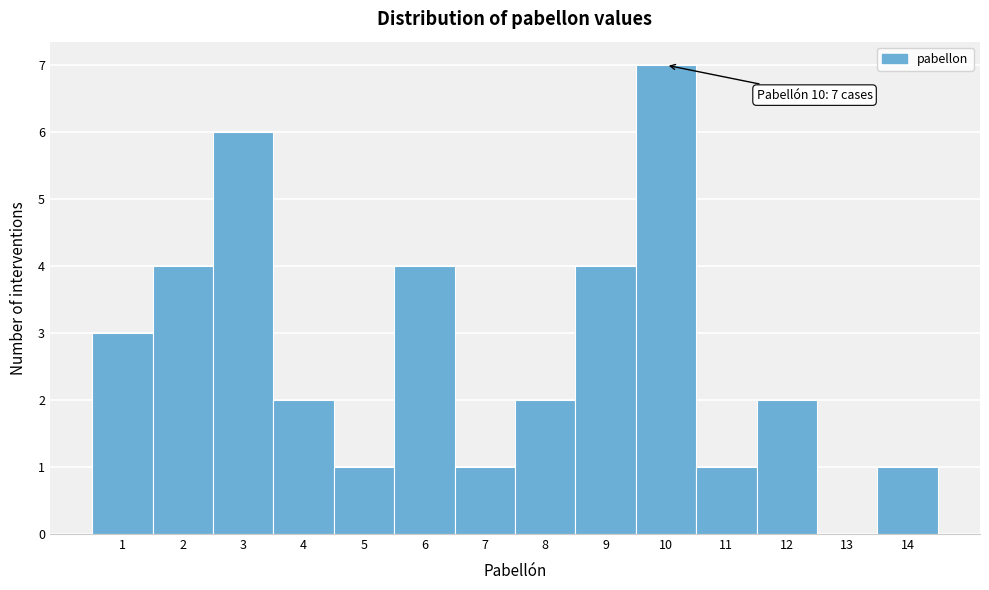

Which range on the x-axis has the tallest bar?

9.5 to 10.5